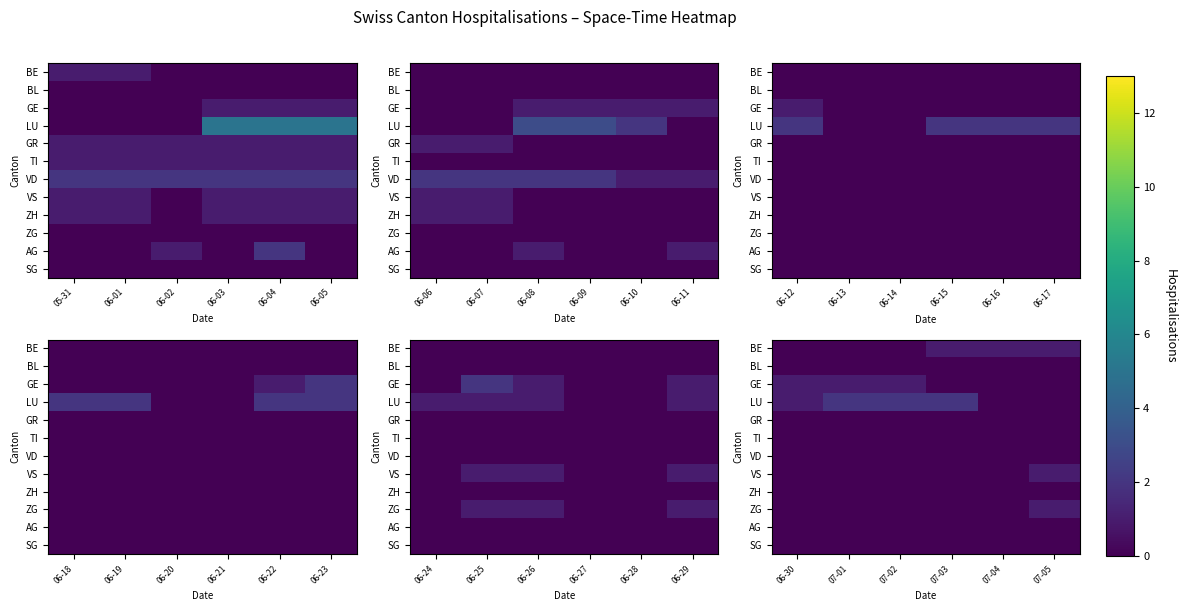

The value of LU at 07-05 is 1. True or false?

False